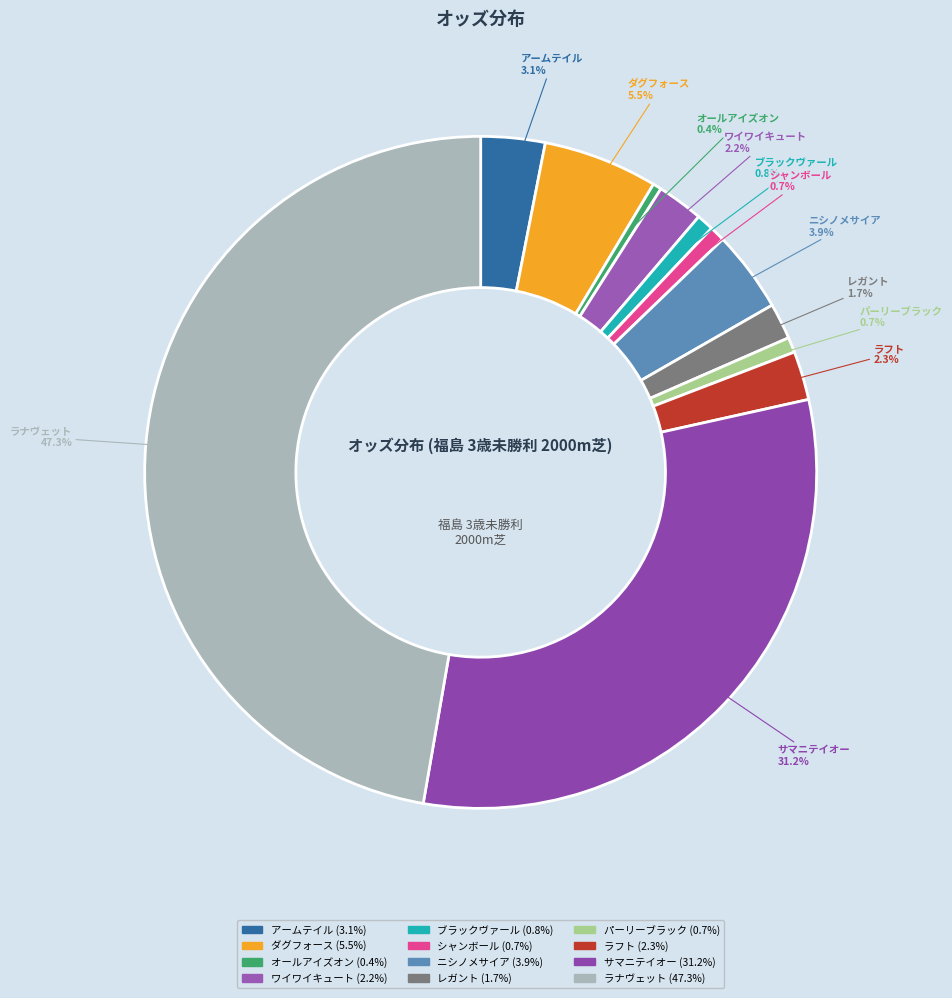

Does any single category account for the majority?

No